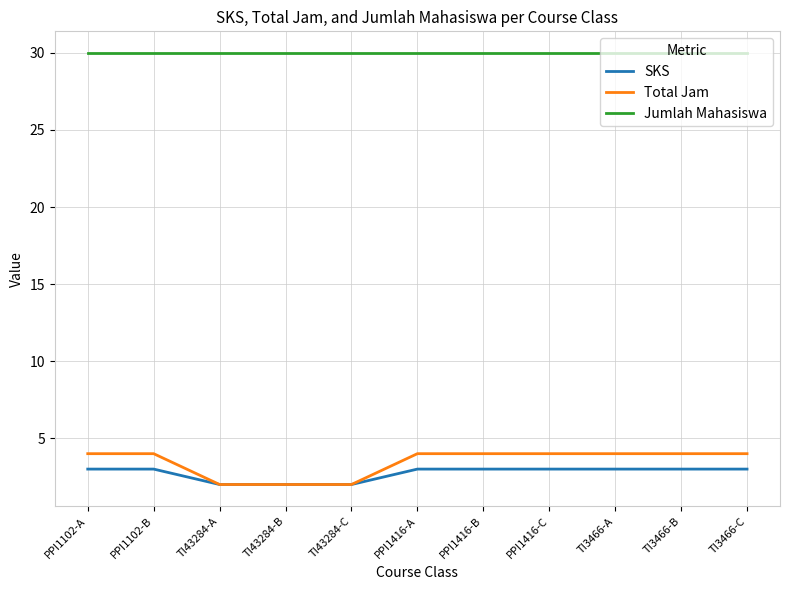

What is the minimum value shown in the chart?

2